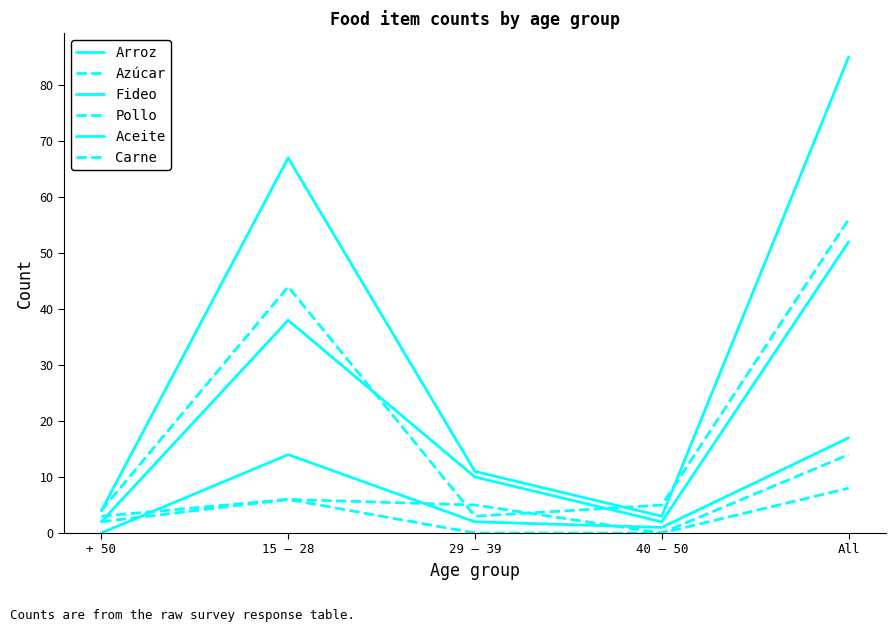

Is this an area chart (filled region under the line)?

No